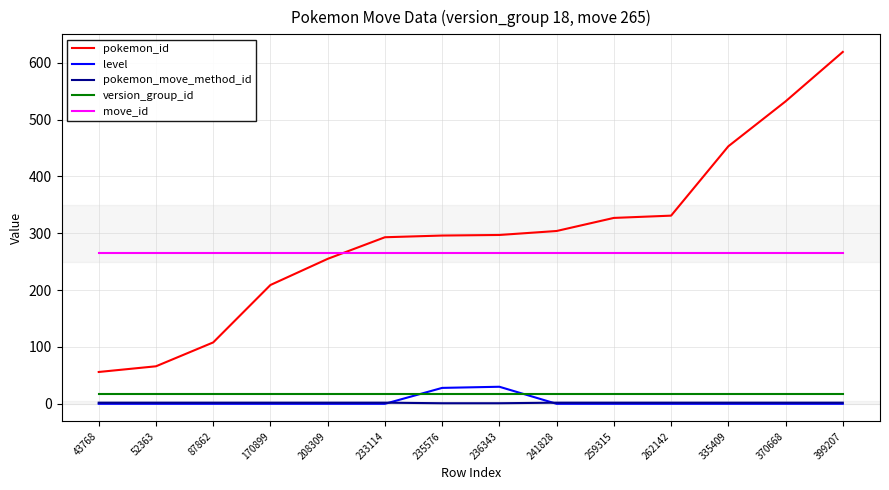

What is the highest value of the pokemon_move_method_id series?

2